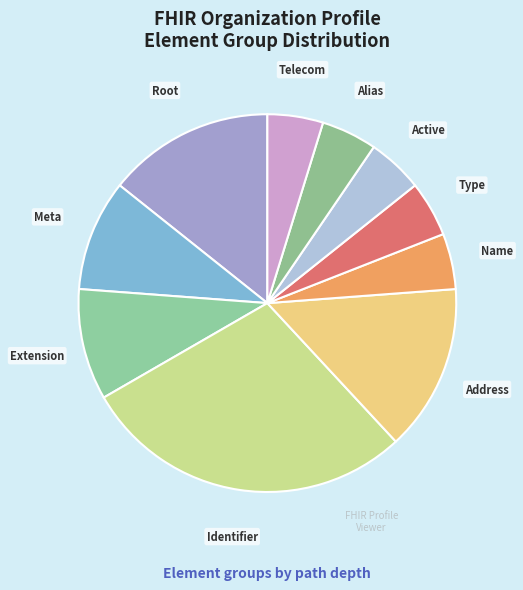

How many segments does this pie chart have?

10